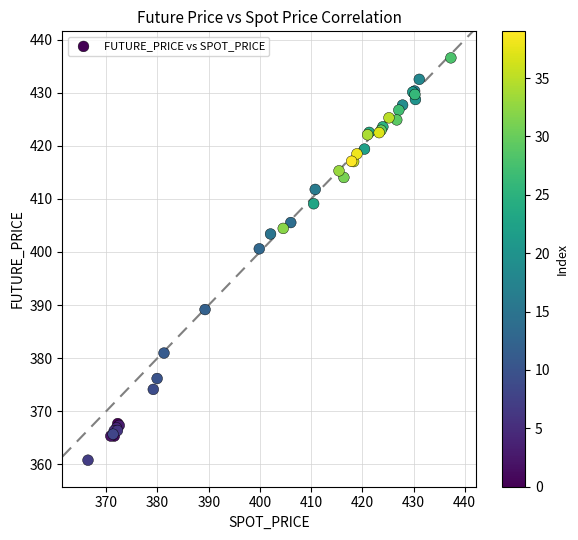

What Y value in the scatter plot is closest to 398?

400.6